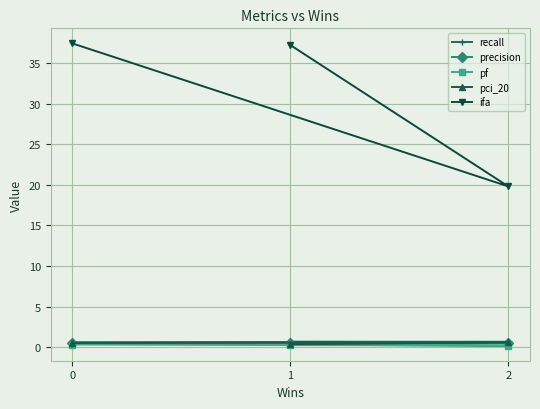

At how many categories does at least one series exceed 1?

3